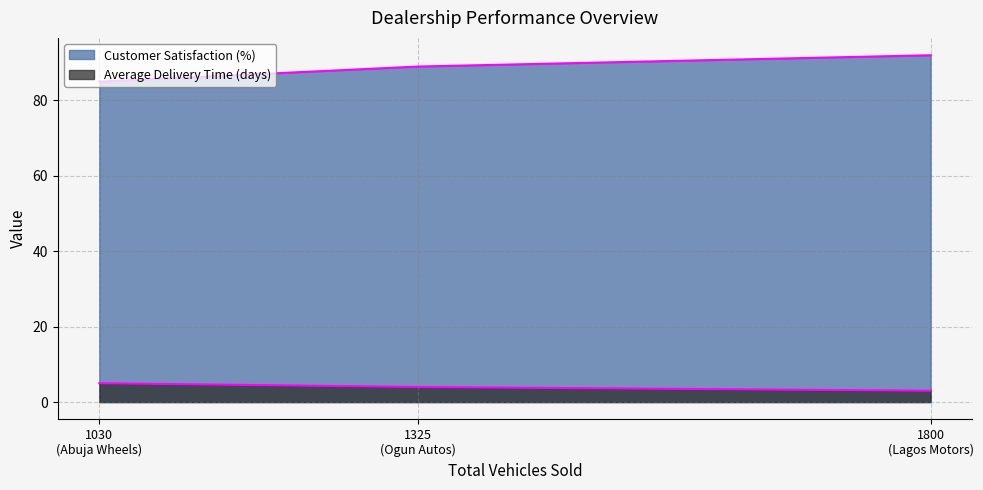

How many lines are shown in the chart?

2